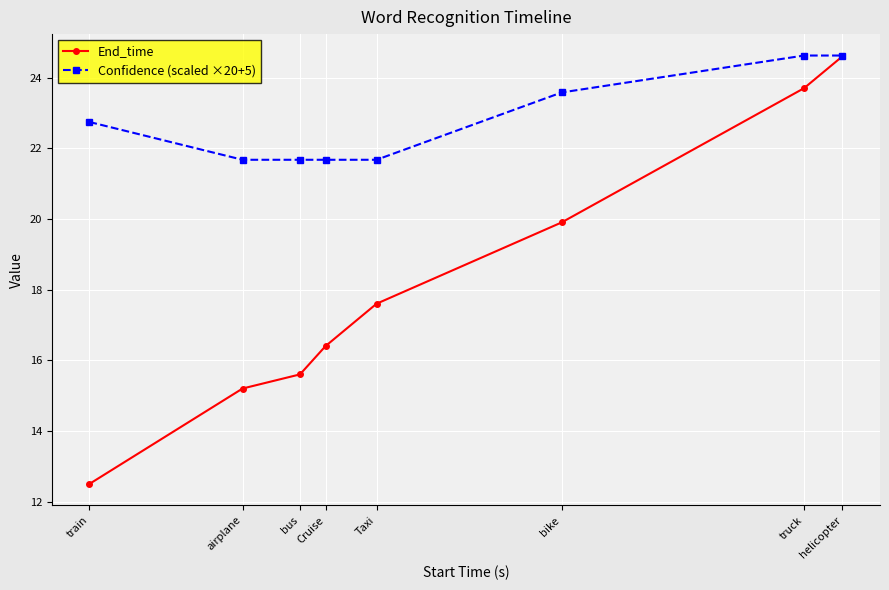

Which series has the largest total across all categories?

Confidence (scaled ×20+5)